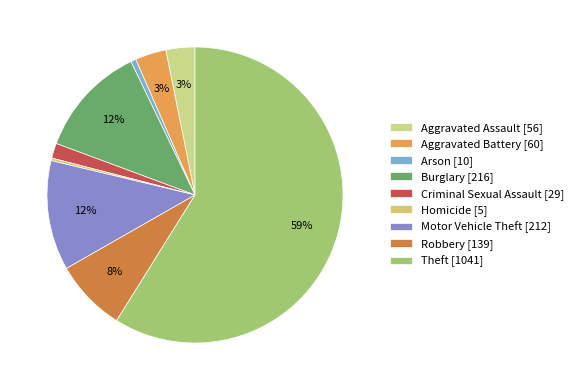

To the nearest percent, what is the average slice percentage?

11%